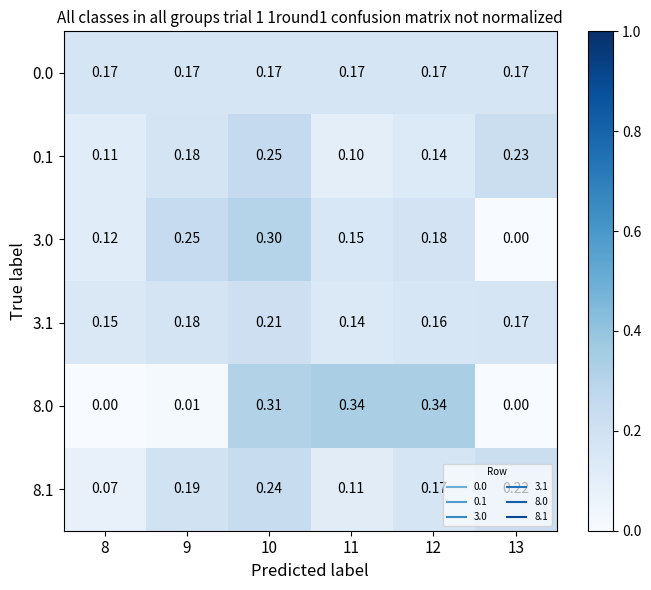

Is the value of 3.0 at 10 greater than the value of 0.0 at 8?

Yes